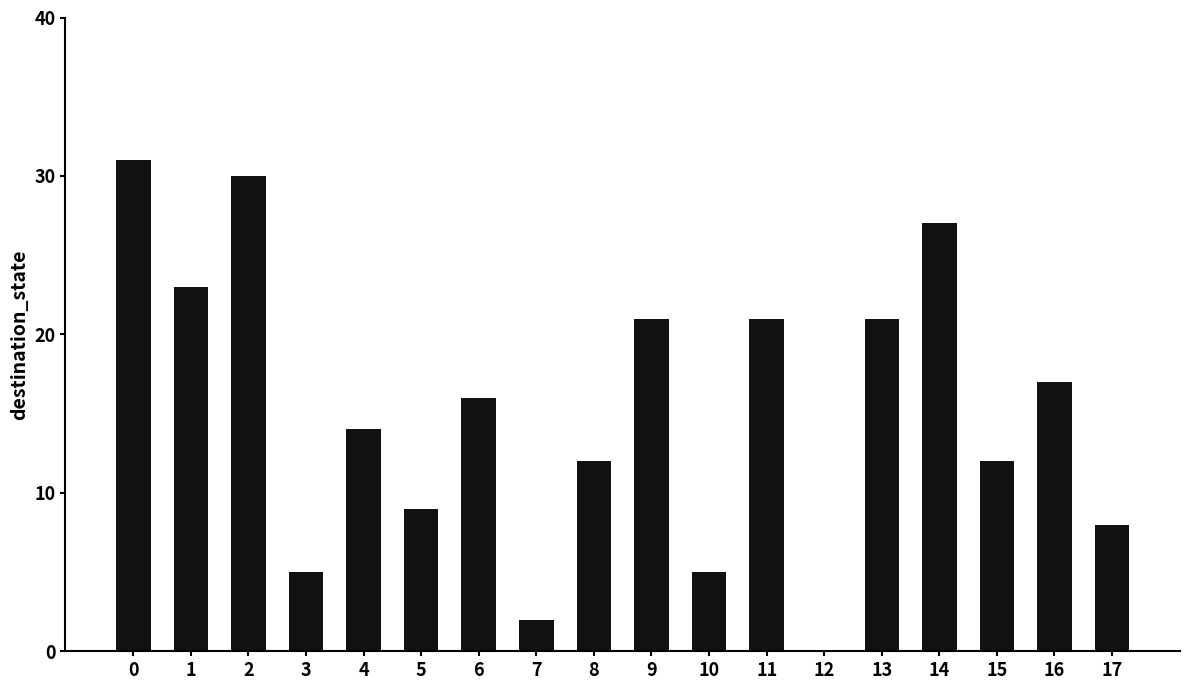

What is the maximum value shown in the chart?

31